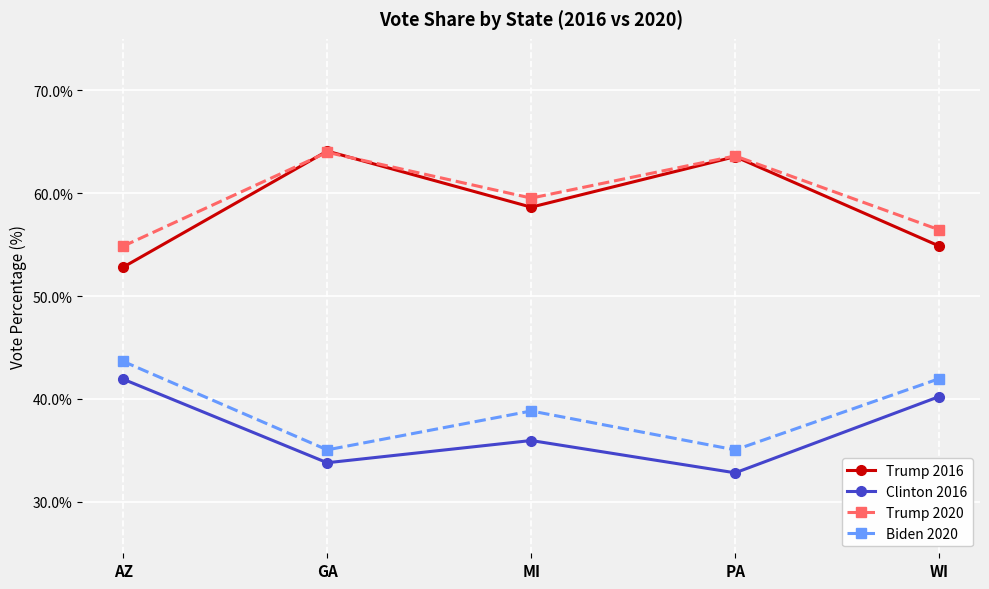

True or false: Clinton 2016 has more than 1 interior local peaks.

False